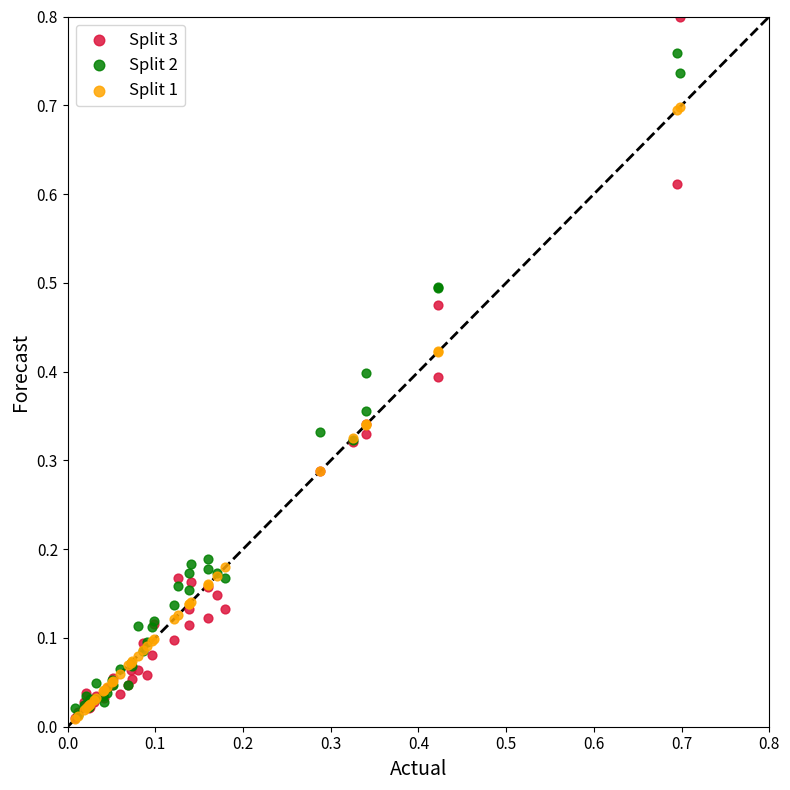

Which series has the largest Y range (max minus min)?

Split 3